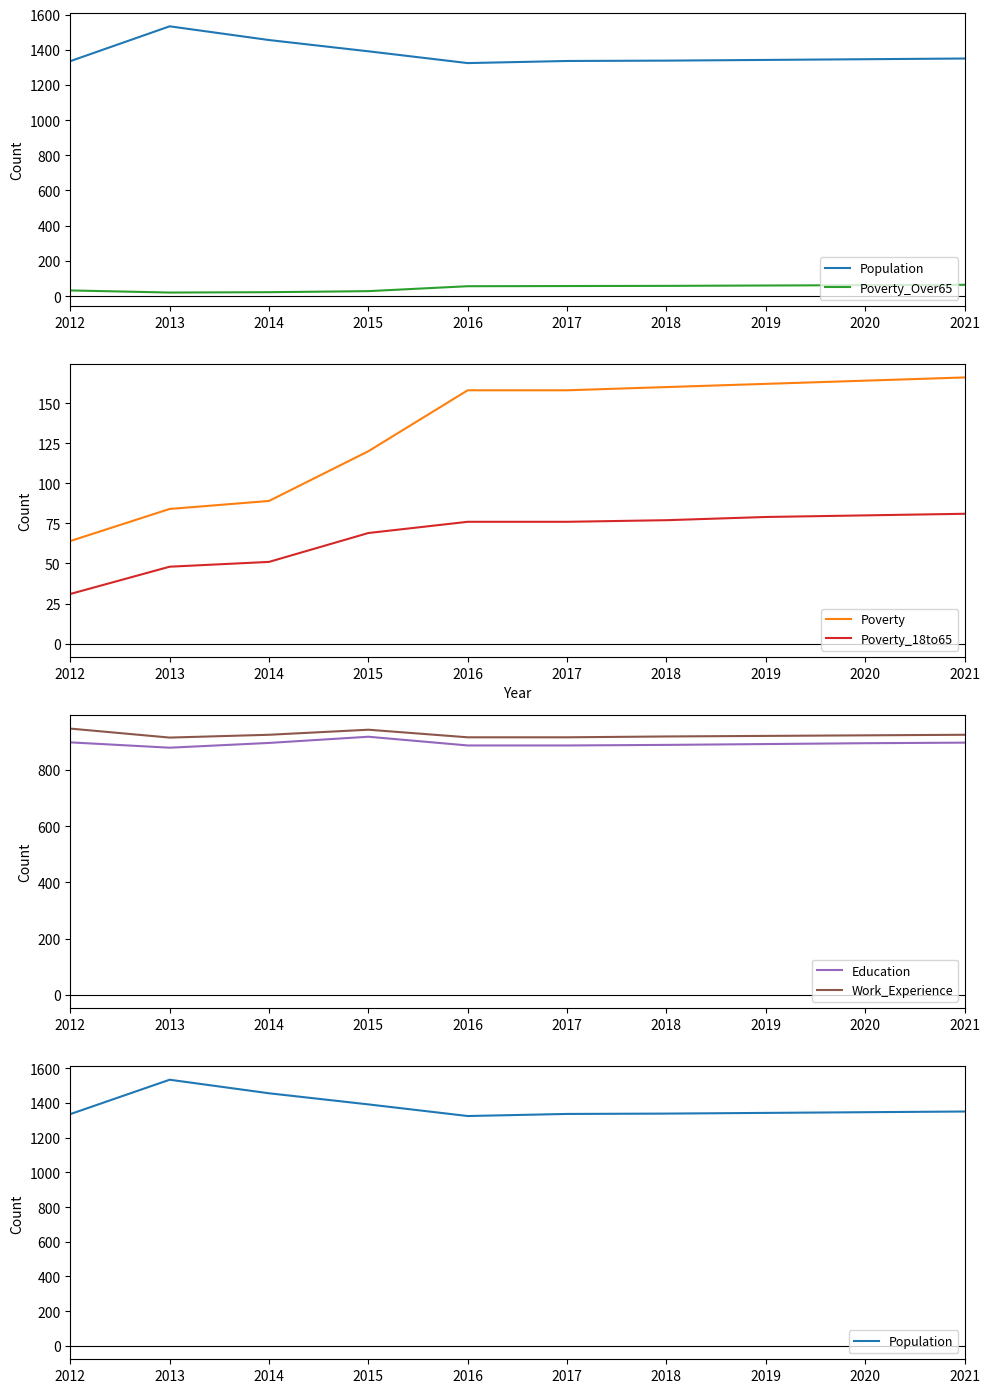

The Work_Experience series shows 947 at 2012. True or false?

True